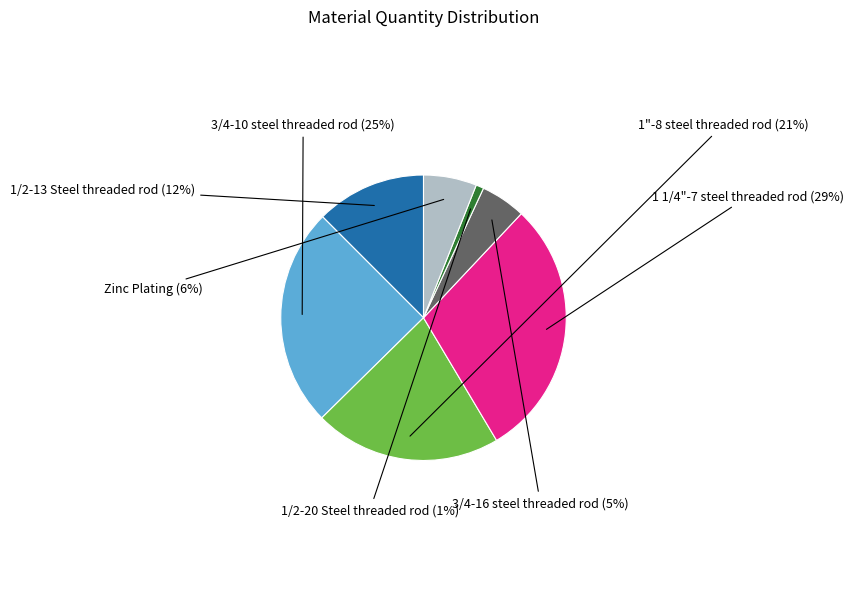

Does any single category account for the majority?

No